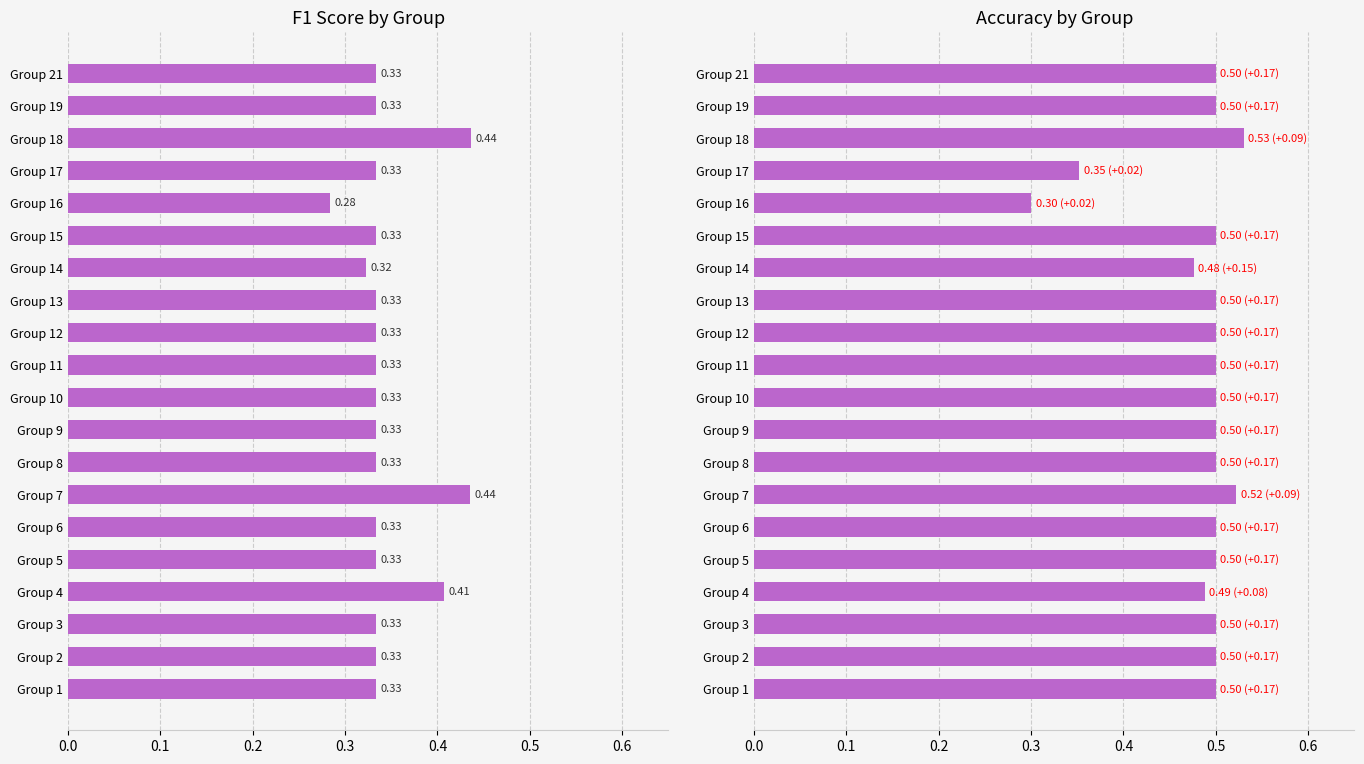

What is the maximum value shown in the chart?

0.5